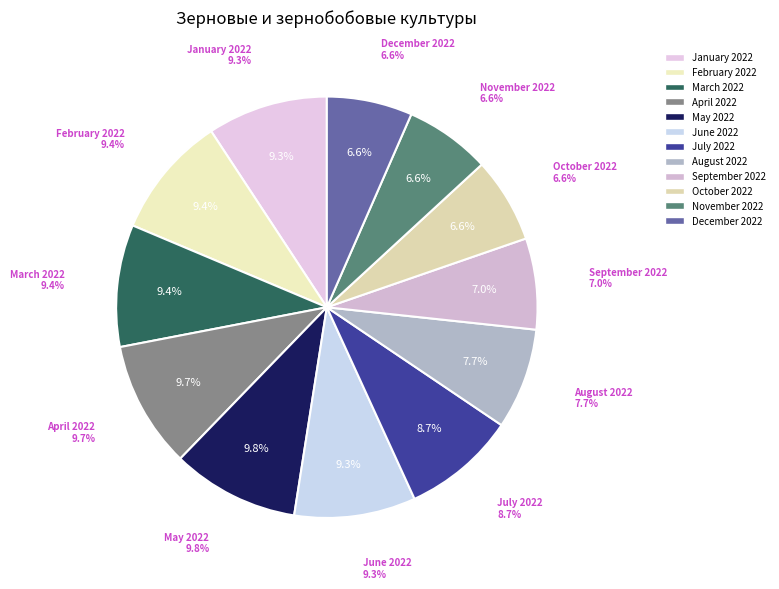

What is the ratio of the value at May 2022 to the value at June 2022?

1.0